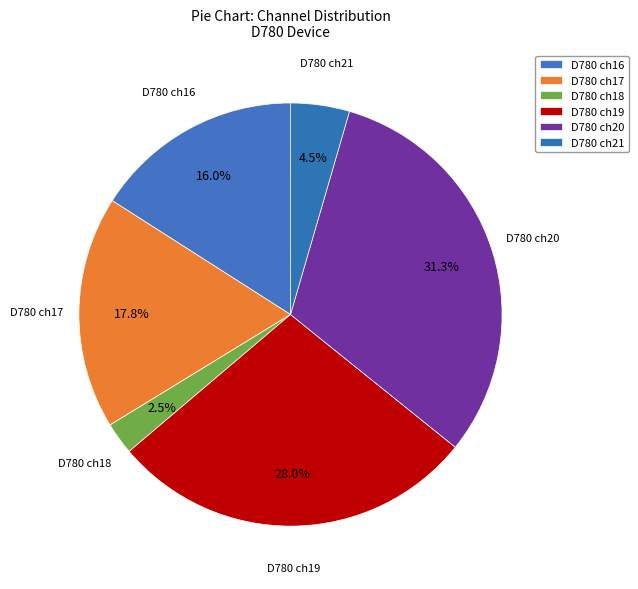

What is the total percentage of D780 ch18 and D780 ch17?

20.2%